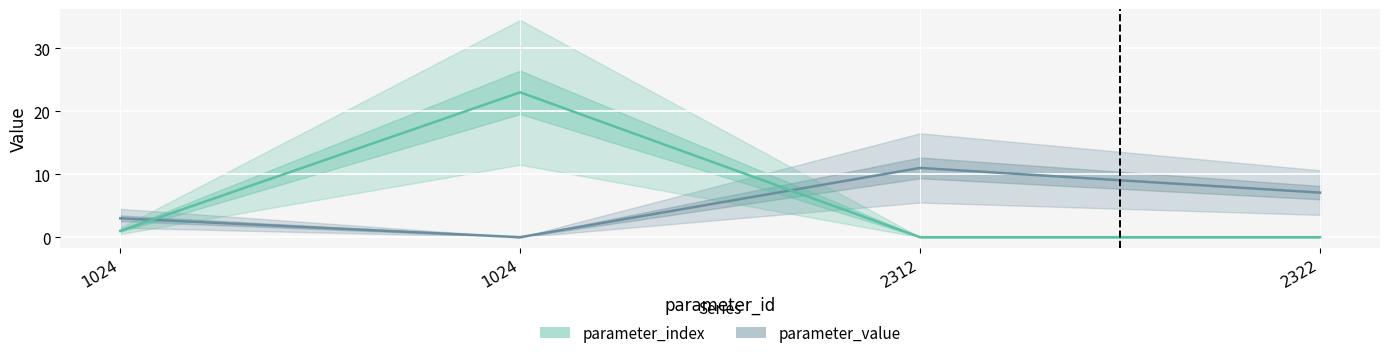

How many positive values does the parameter_value series have?

3